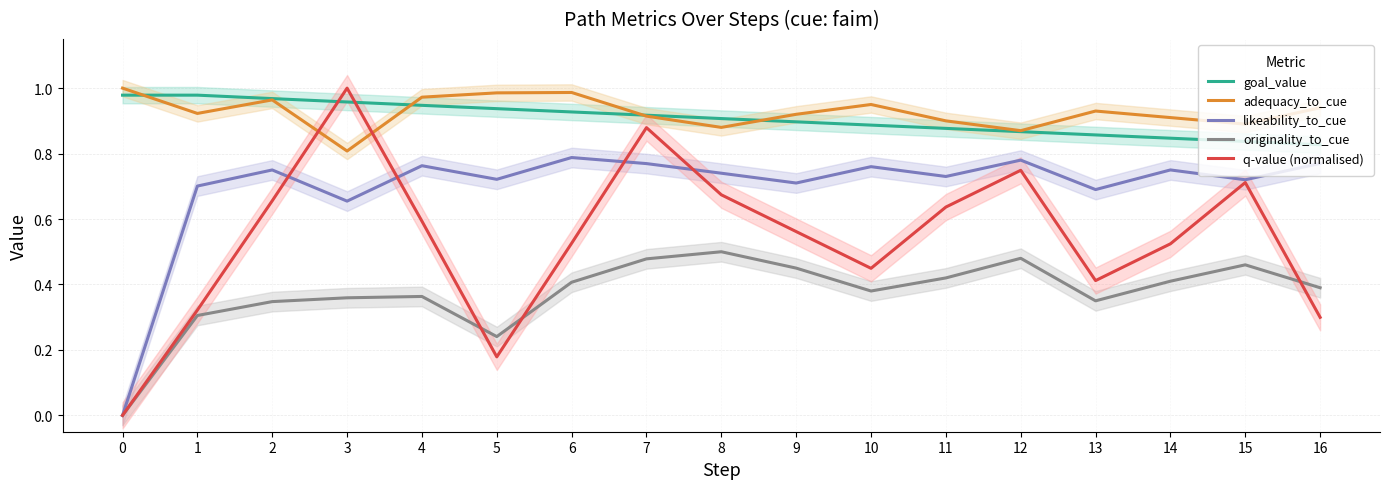

What is the spread (max minus min) of values at 15?

0.4